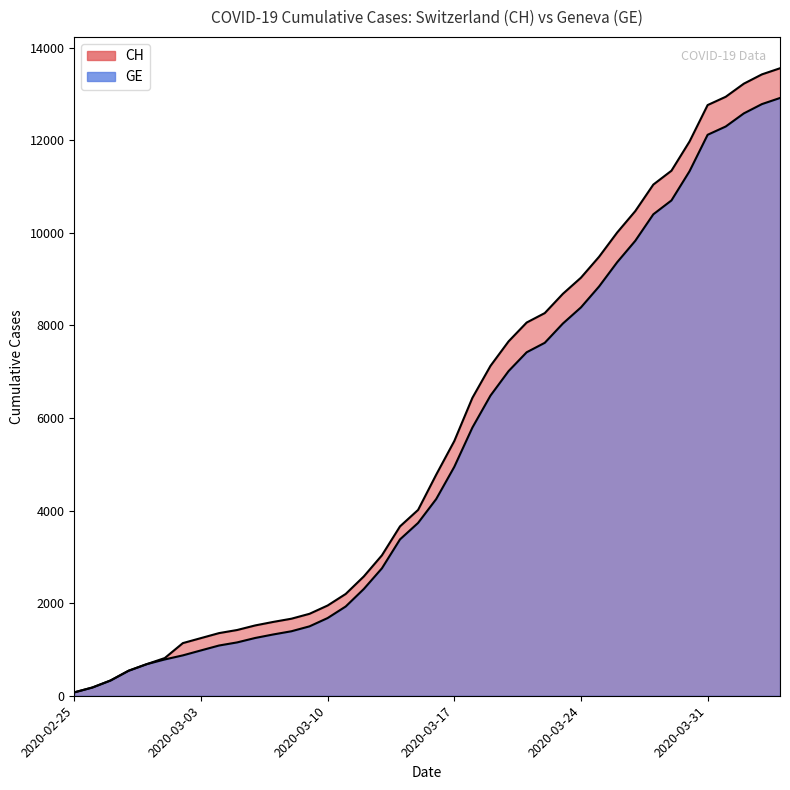

At how many categories does at least one series exceed 7652?

16